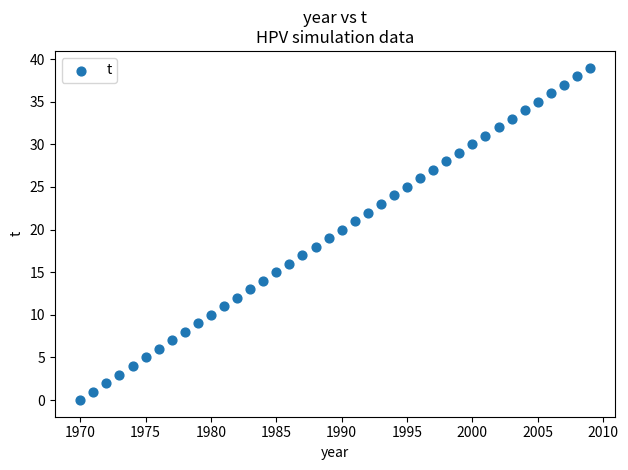

What is the range of Y values (max minus min)?

39